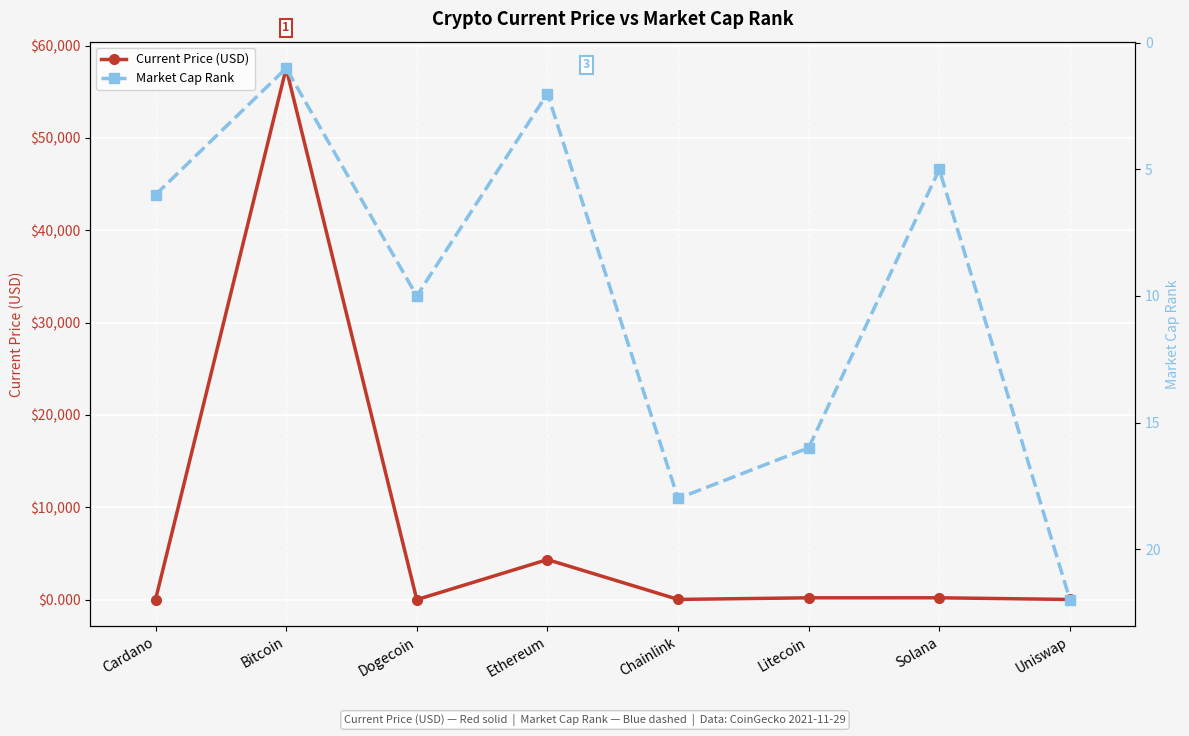

In Current Price (USD), how many points are higher than both neighbors (excluding endpoints)?

3